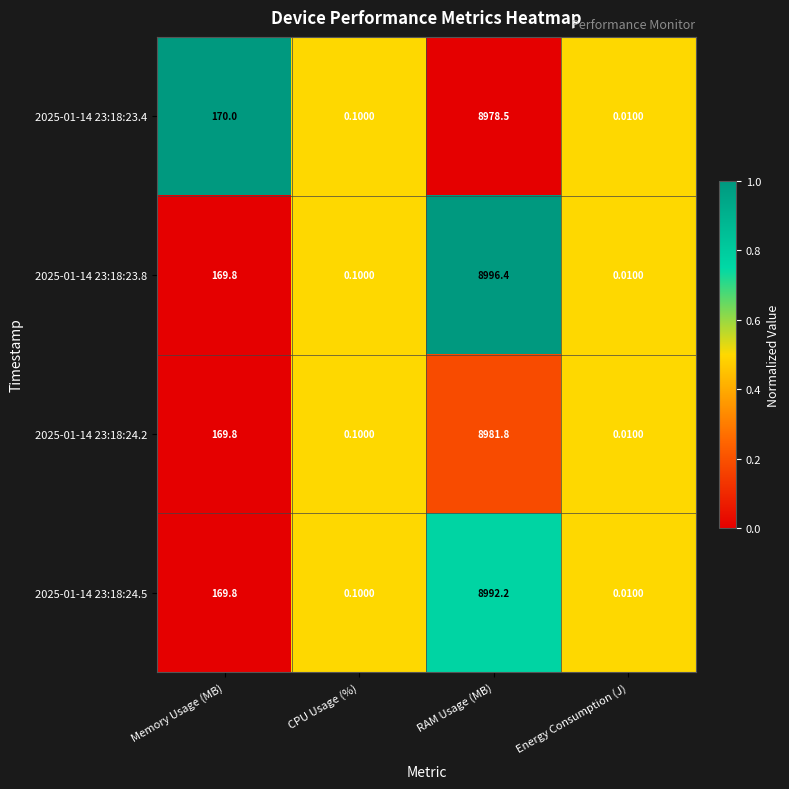

Where is 2025-01-14 23:18:23.8 nearest to the value 4498?

Memory Usage (MB)